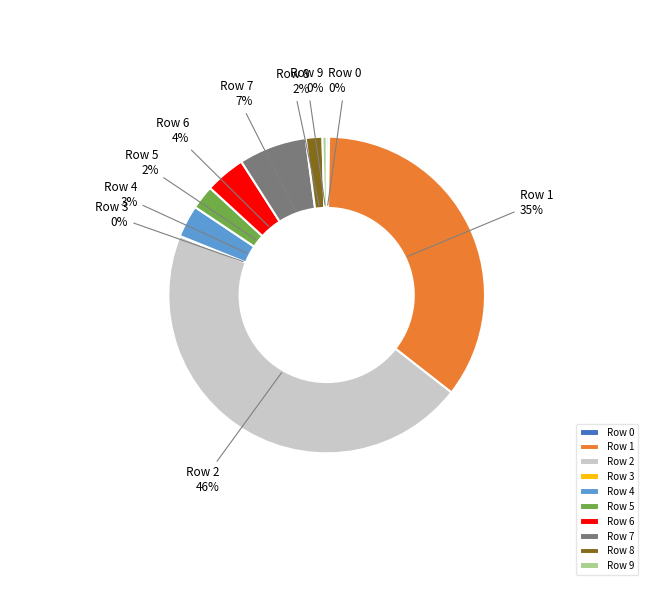

Which slice is the largest?

Row 2